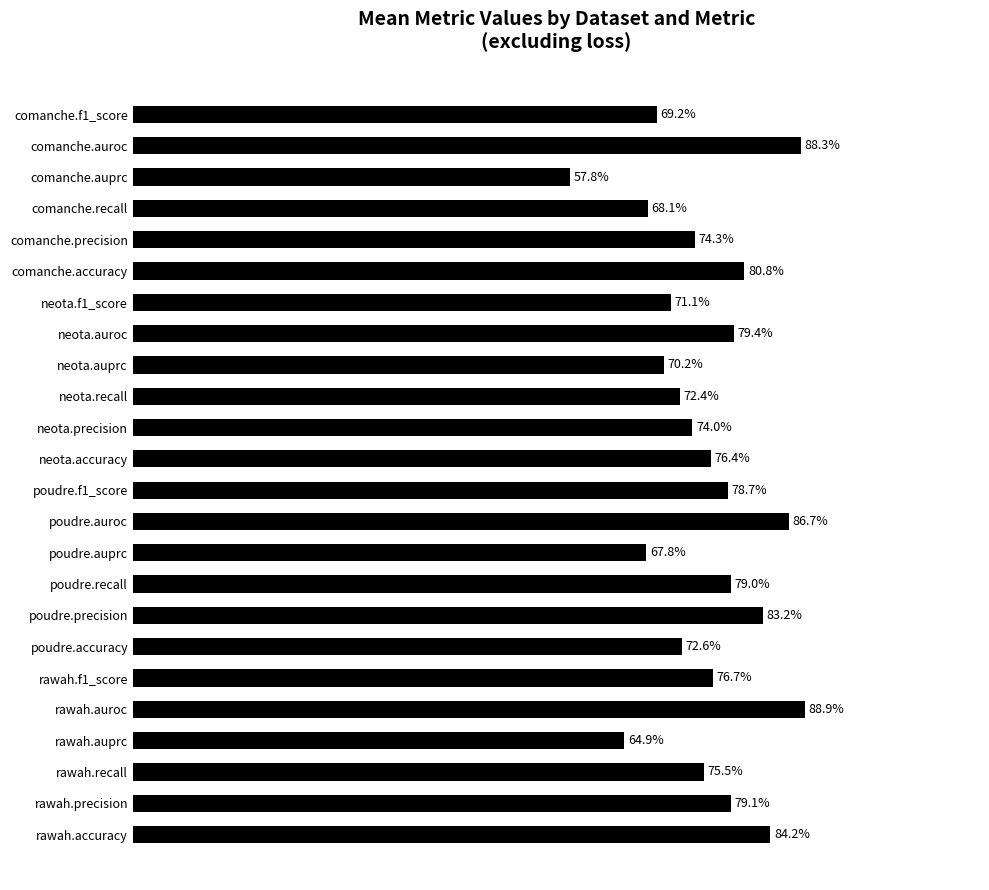

Are the bars horizontal?

Yes